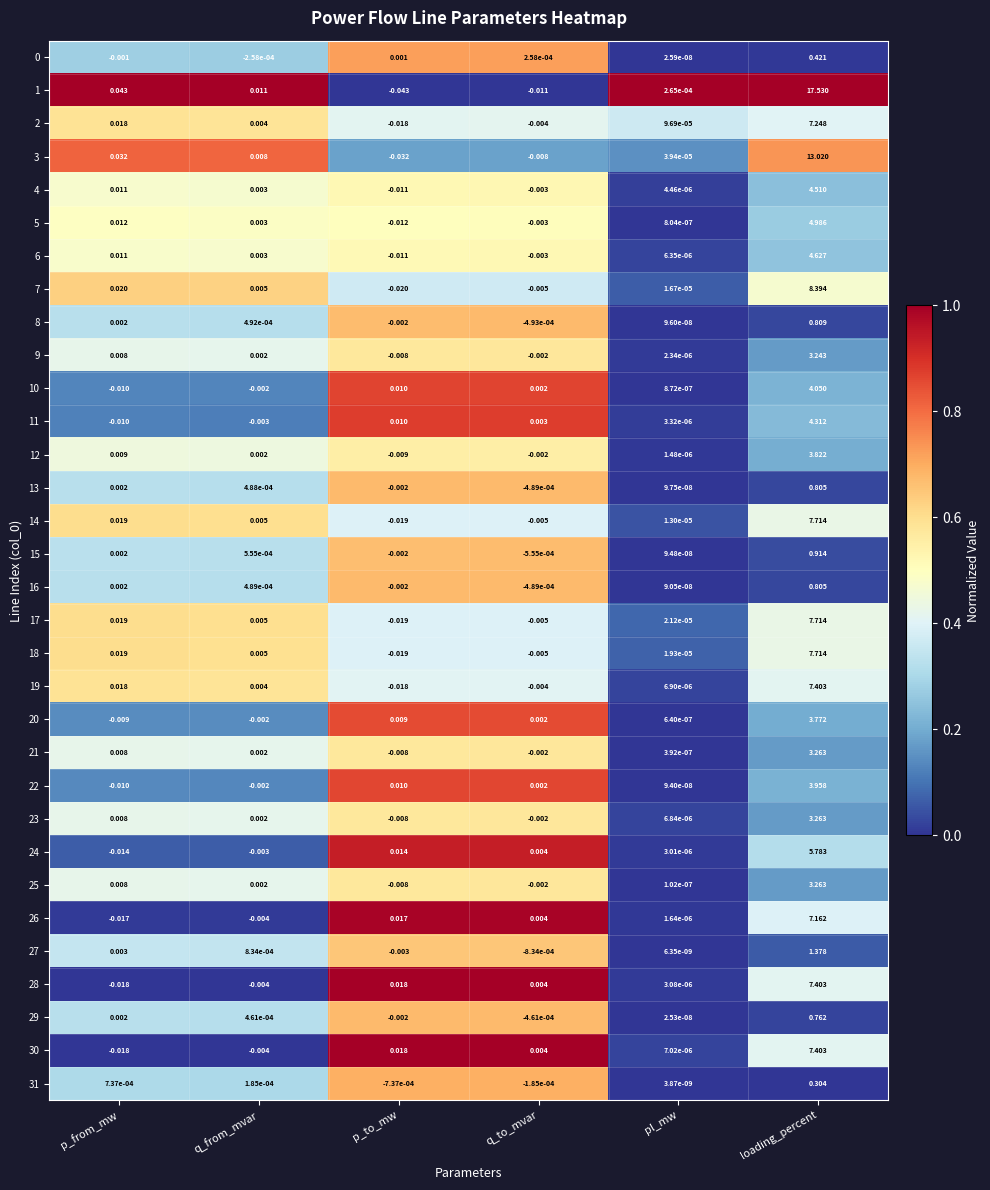

What is the greatest value displayed?

17.5